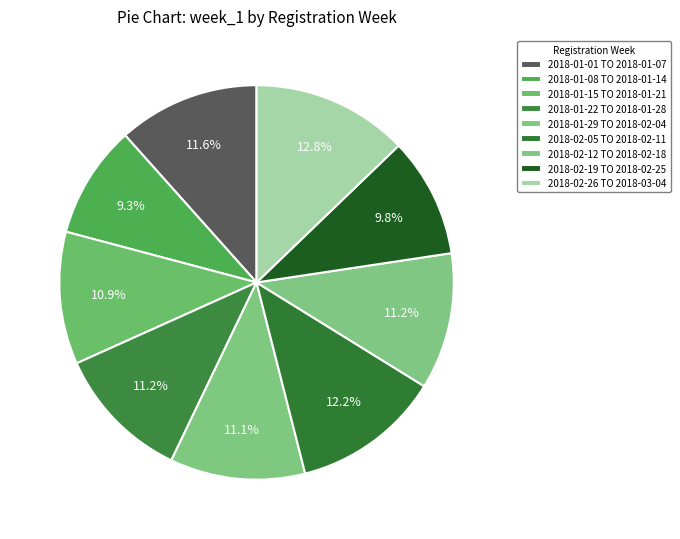

True or false: 2018-02-05 TO 2018-02-11 accounts for 12% of the total.

True